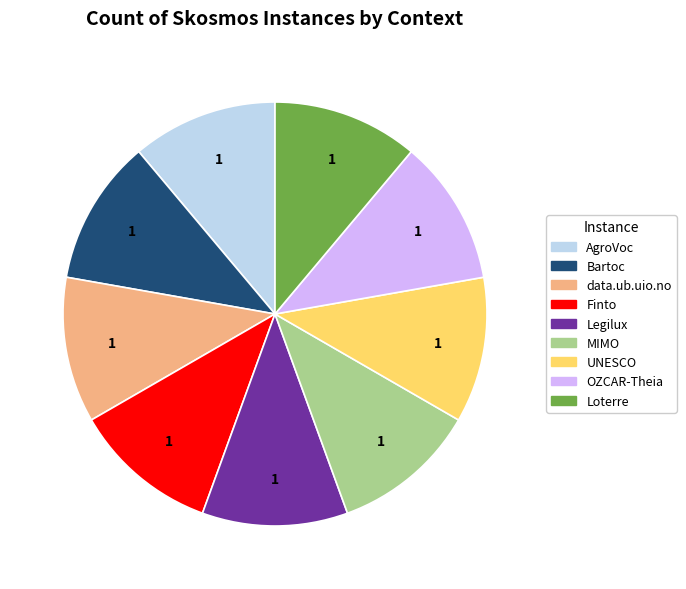

Do Bartoc and Loterre together represent more than half of the pie?

No